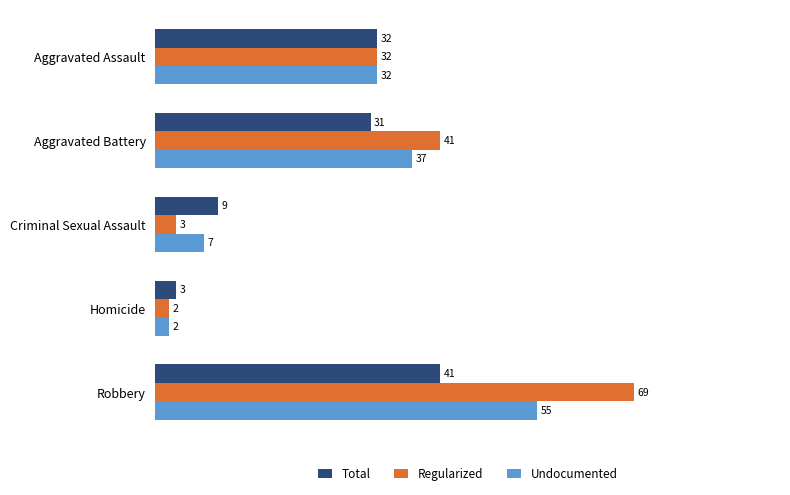

Read the Total value at Aggravated Assault, to the nearest 5.

30